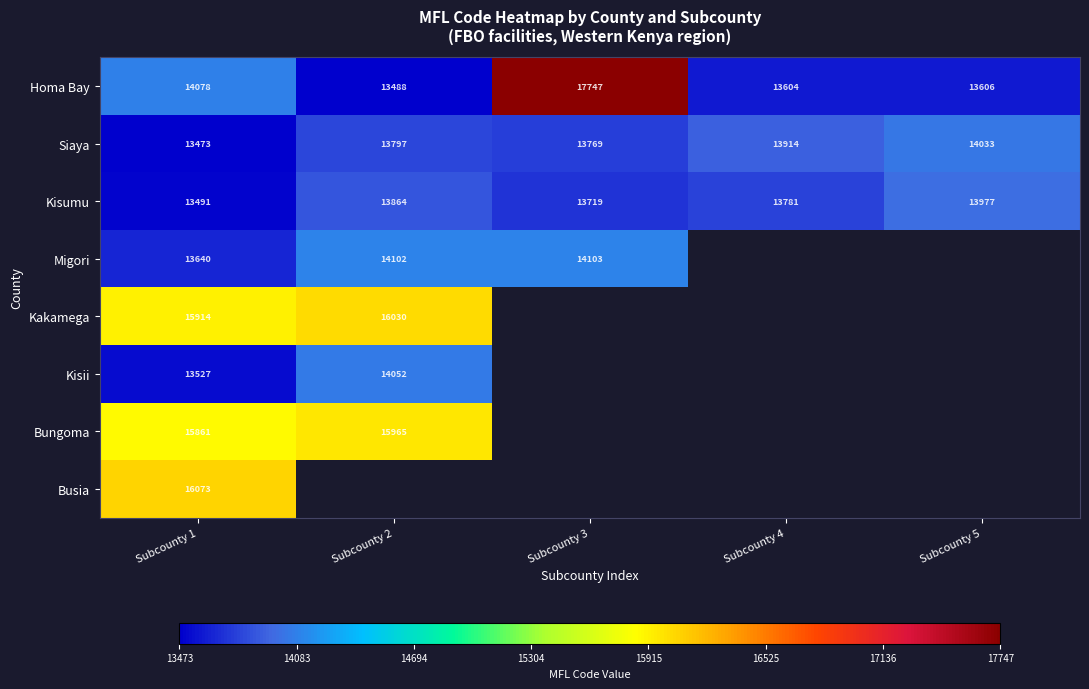

Is the value of Siaya at Subcounty 4 greater than the value of Homa Bay at Subcounty 1?

No